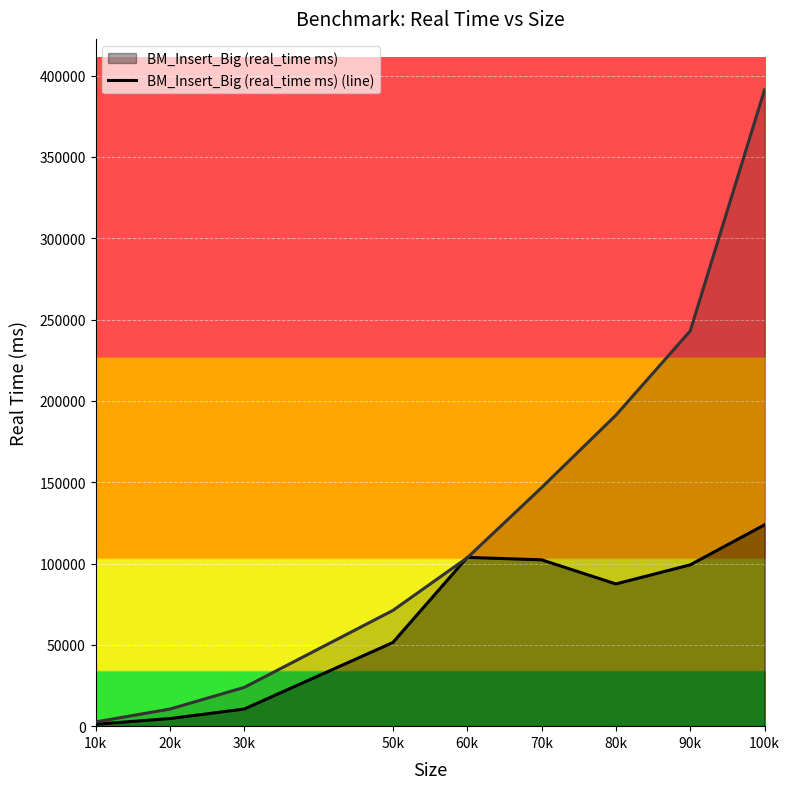

At which category does BM_Insert_Big (real_time ms) (line) reach its first local peak?

60k